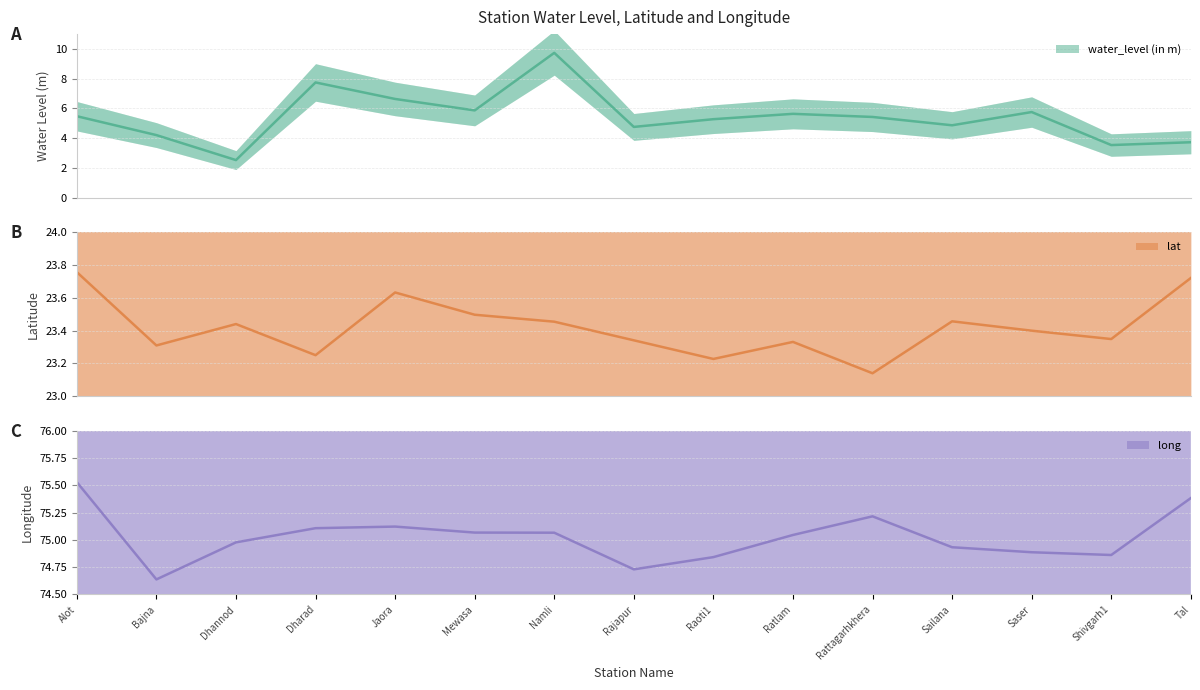

What is the difference between the maximum and minimum values in the water_level (in m) series?

7.2